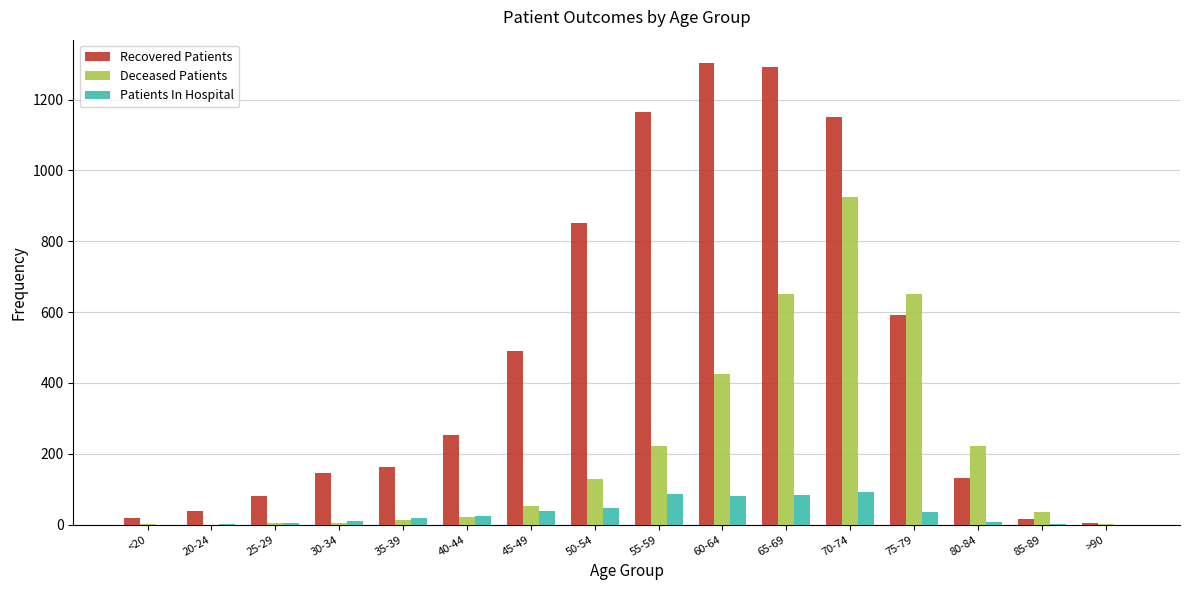

What is the sum of the Deceased Patients values at 75-79 and 45-49?

705